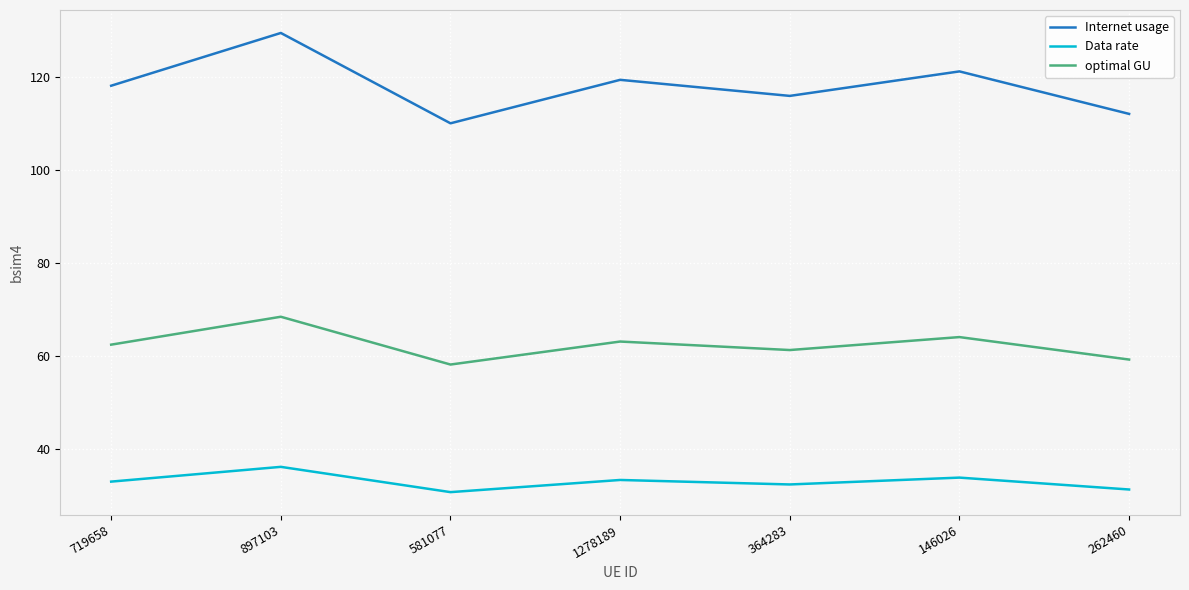

What is the total value across all series at 1278189?

215.9